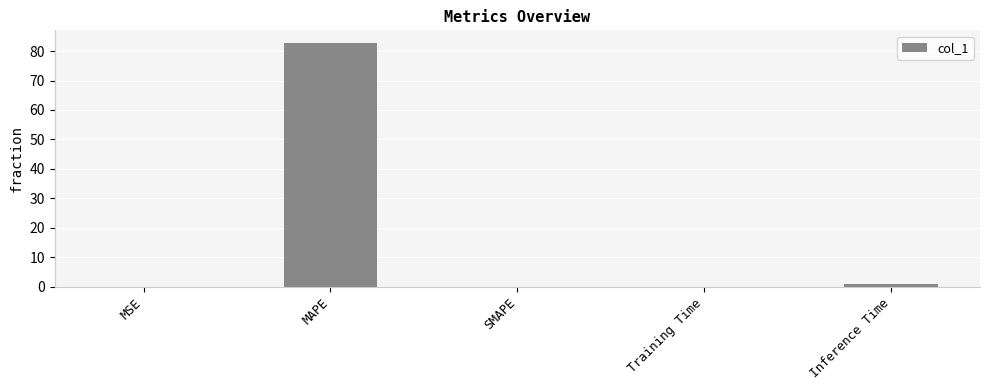

What is the change in value from SMAPE to Training Time?

+0.1